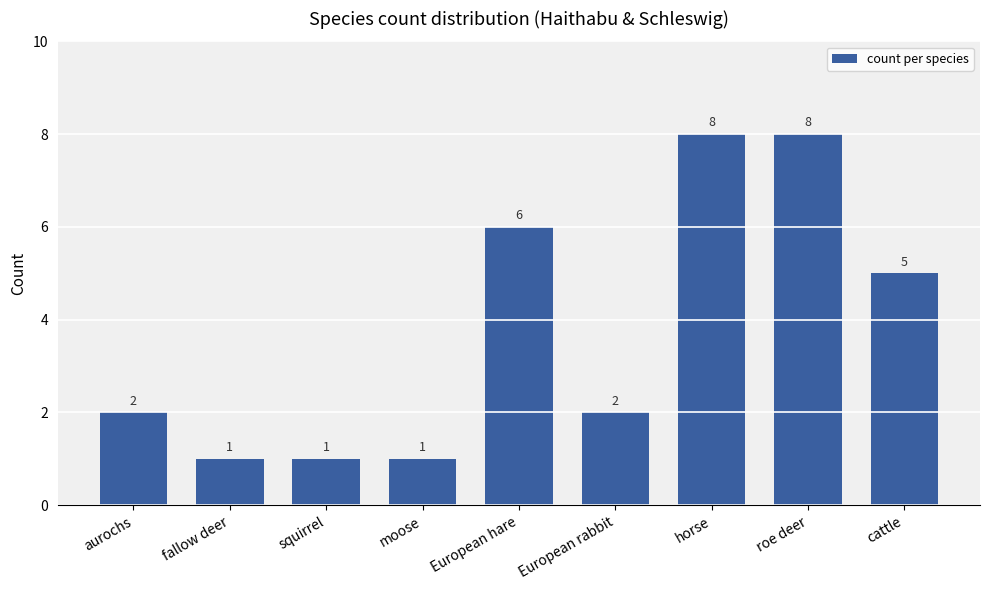

Count the values in the range 1 to 6.

7